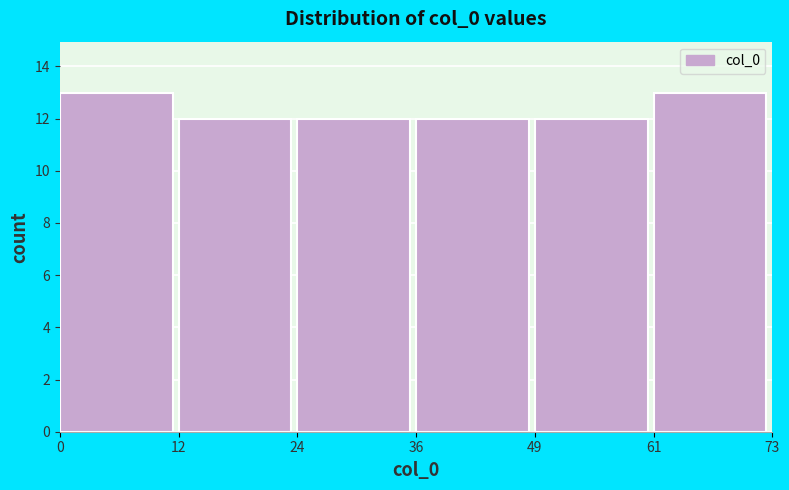

Reading left to right, transcribe this chart: for each bar, give the range it covers on the x-axis and its height. The values are not printed on the chart, so give them approximately, as read against the axis.

0 to 12: 13
12 to 24: 12
24 to 36: 12
36 to 49: 12
49 to 61: 12
61 to 73: 13